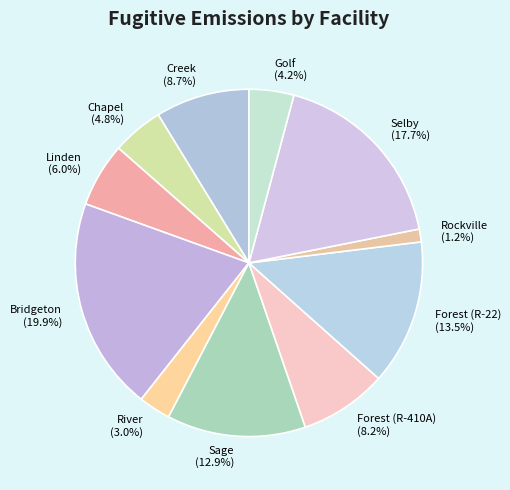

Which category has the biggest portion of the pie?

Bridgeton